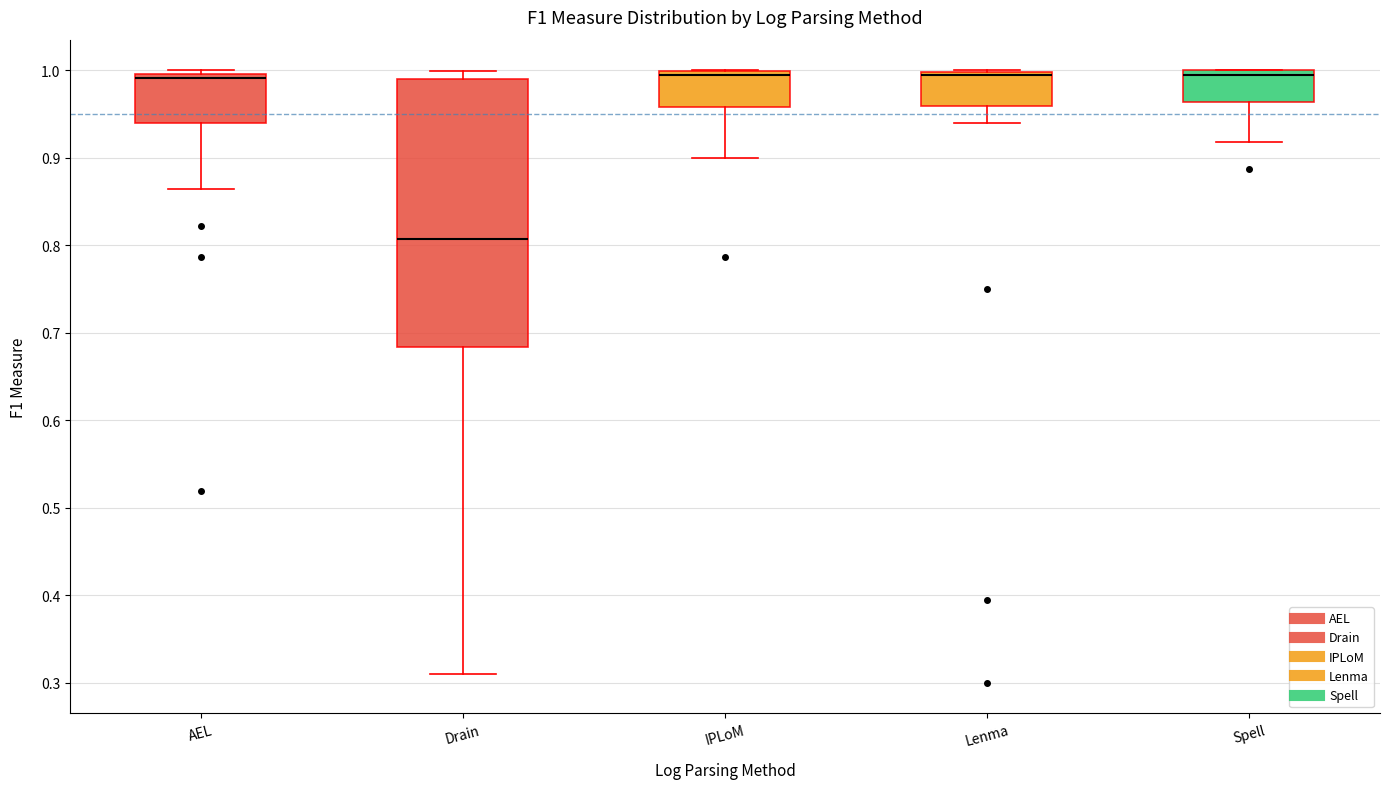

Reading left to right, transcribe this box plot: for each box, give where its median line is, the range the box spans, and where its two whiskers end, as read against the y-axis. The values are not printed on the chart, so give them approximately, as read against the axis.

AEL: median 0.99, box 0.94 to 1.00, whiskers 0.86 to 1.00 (just above the box's upper edge)
Drain: median 0.81, box 0.68 to 0.99, whiskers 0.31 to 1.00
IPLoM: median 0.99, box 0.96 to 1.00, whiskers 0.90 to 1.00
Lenma: median 0.99, box 0.96 to 1.00, whiskers 0.94 to 1.00
Spell: median 0.99, box 0.96 to 1.00, whiskers 0.92 to 1.00